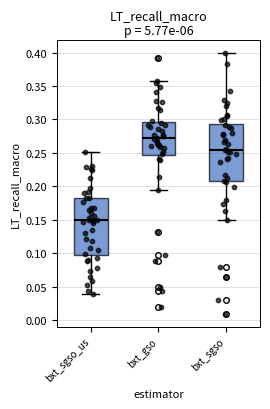

Where does the upper whisker of the box for bxt_gso end on the y-axis? The values are not printed on the chart, so give them approximately, as read against the axis.

0.360